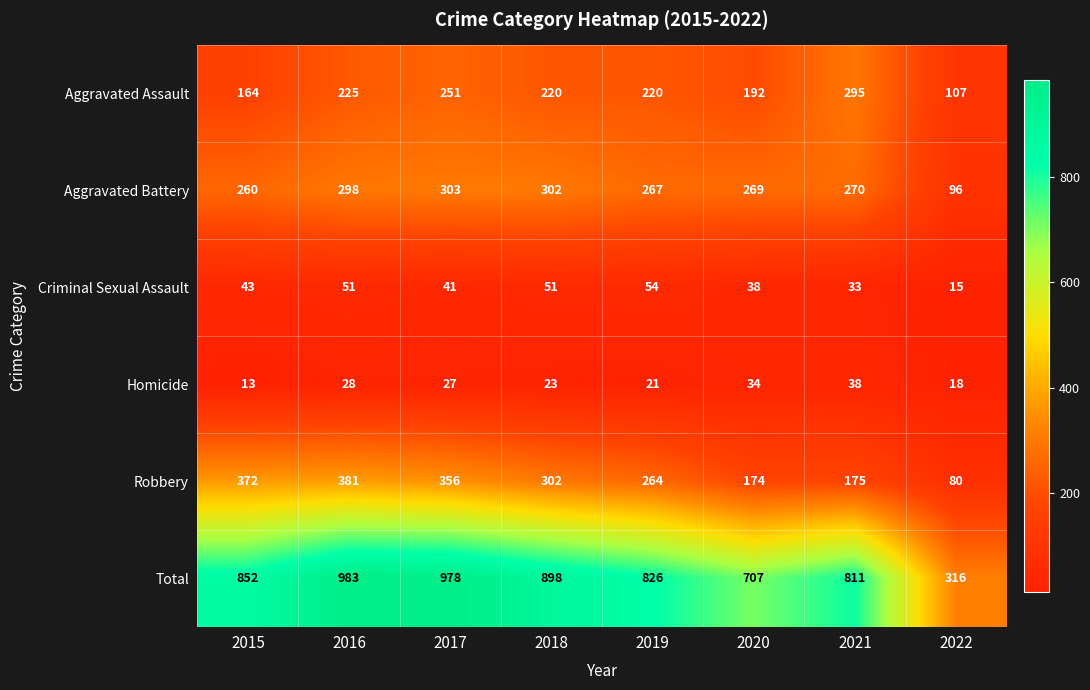

The value of Robbery at 2018 is 302. True or false?

True